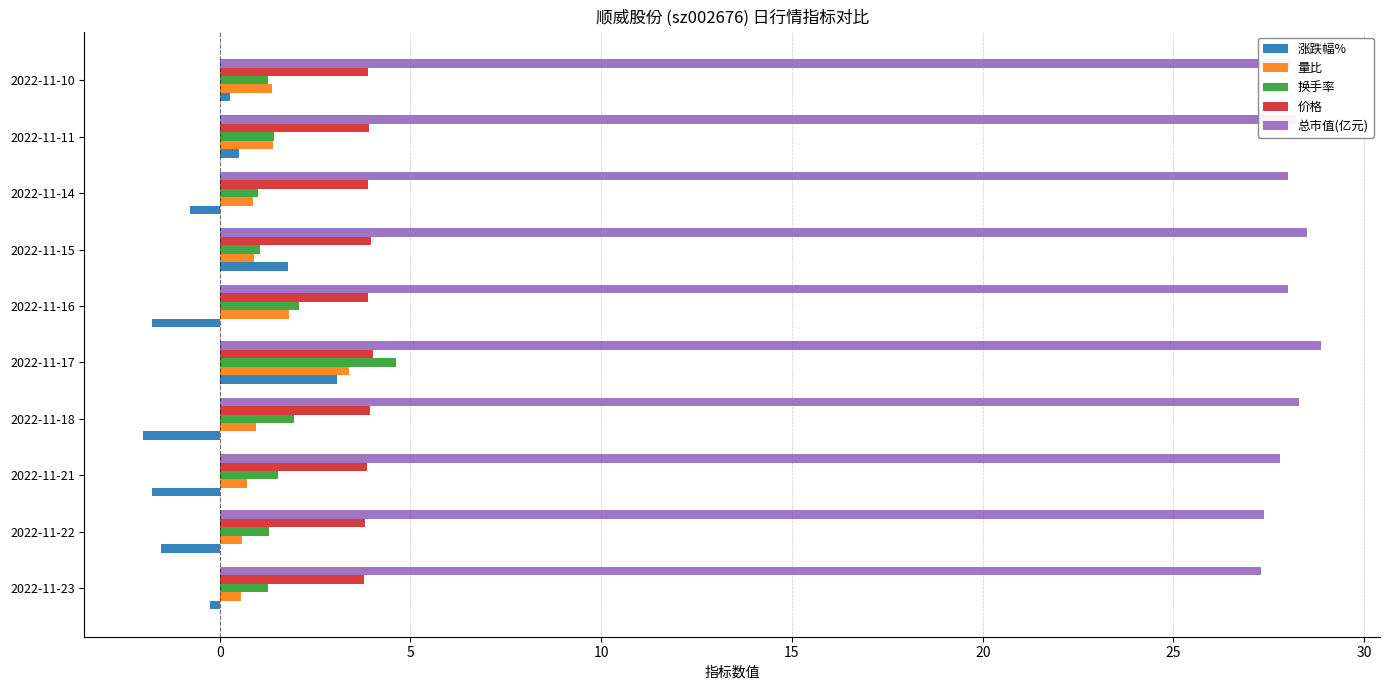

At which category is the sum across all series the highest?

2022-11-17